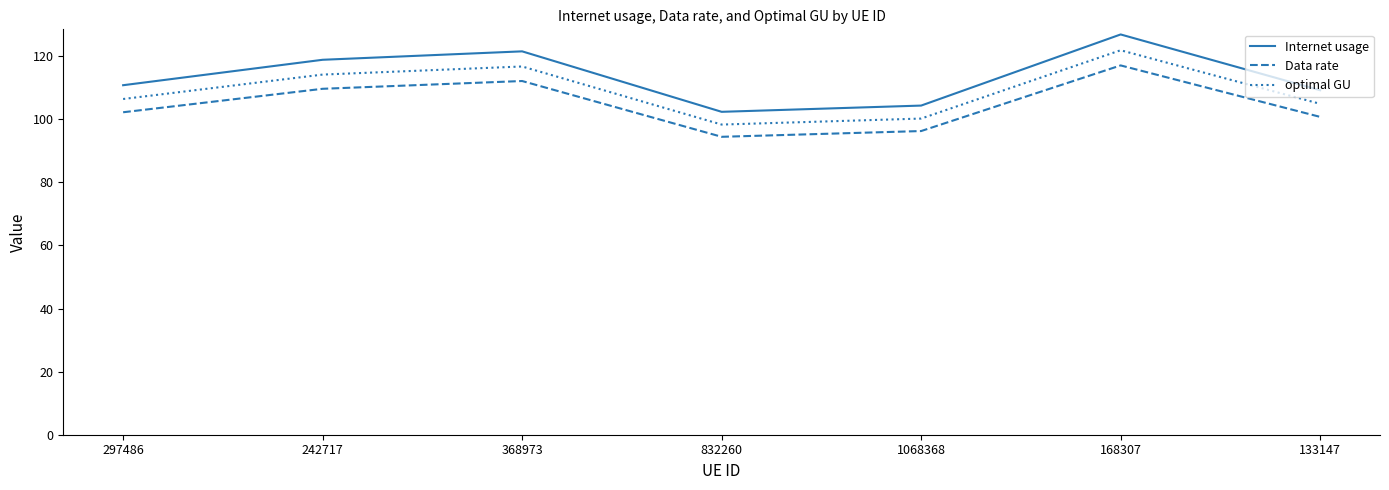

What value does the Internet usage series have at 297486?

110.8